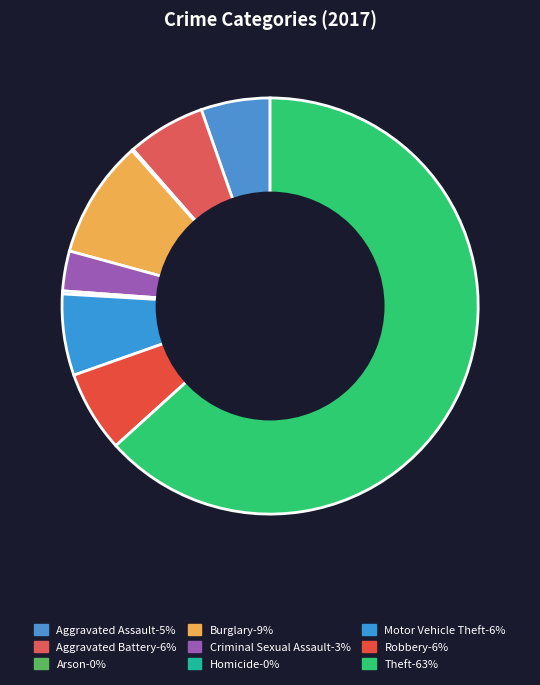

How many slices are in this pie chart?

9